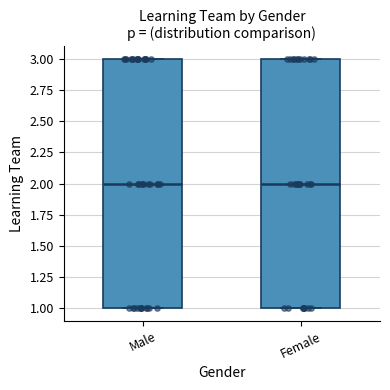

Reading left to right, read every box against the y-axis: the position of its median line, the range the box covers, and the ends of its whiskers. The values are not printed on the chart, so give them approximately, as read against the axis.

Male: median 2, box 1 to 3, whiskers 1 to 3
Female: median 2, box 1 to 3, whiskers 1 to 3